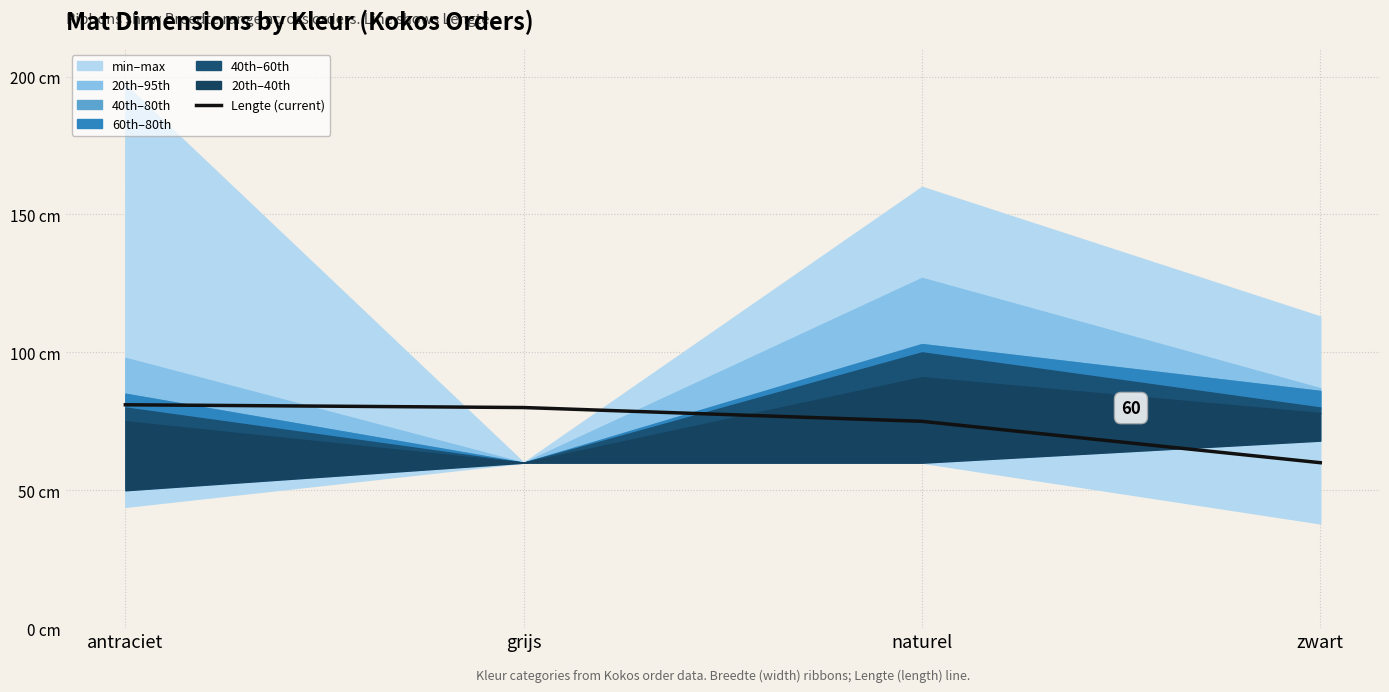

Between grijs and antraciet, which is larger?

antraciet